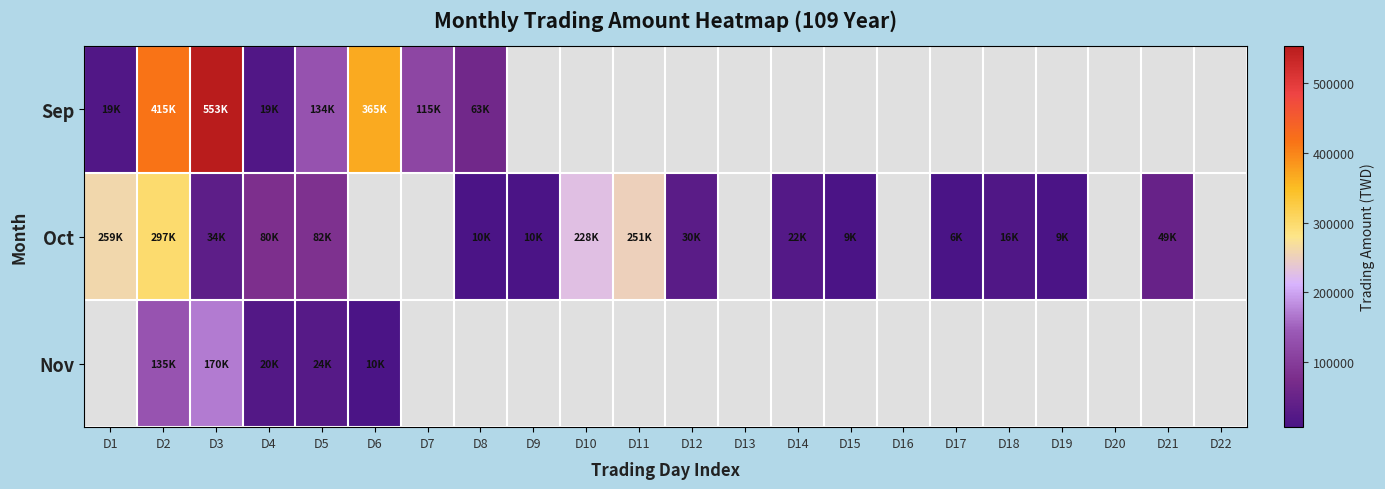

Where is Oct nearest to the value 151840?

D5